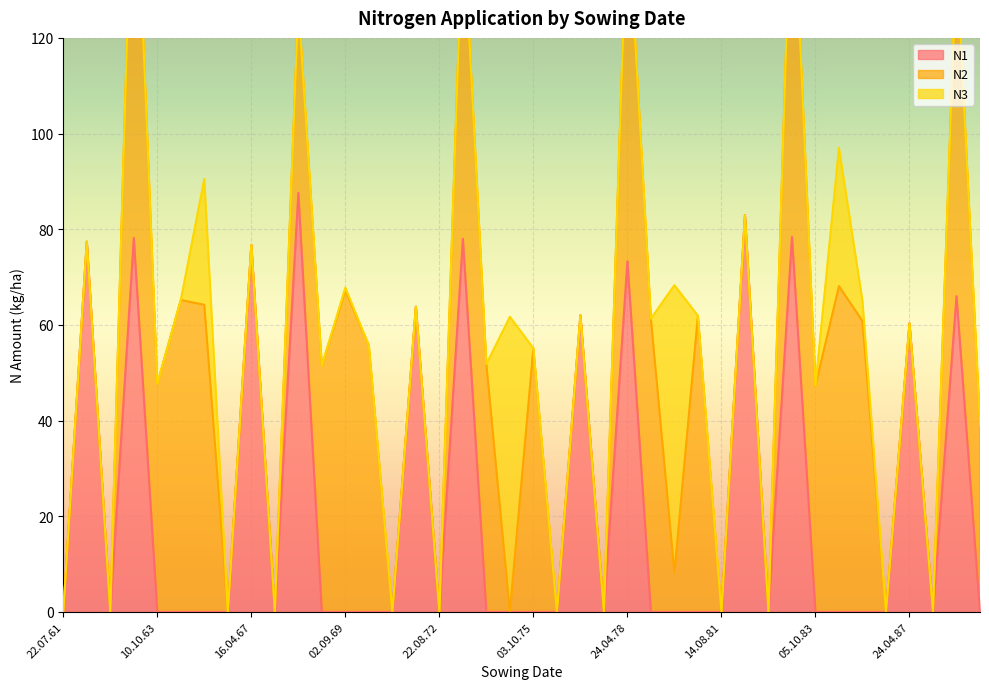

What are all the series names shown in the legend?

N1, N2, N3